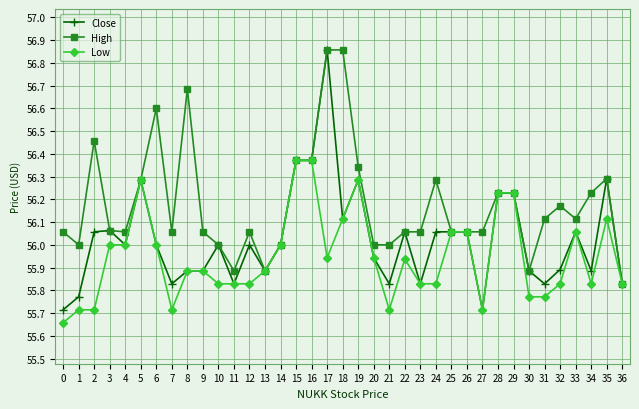

What is the sum of all Low values?

2070.1